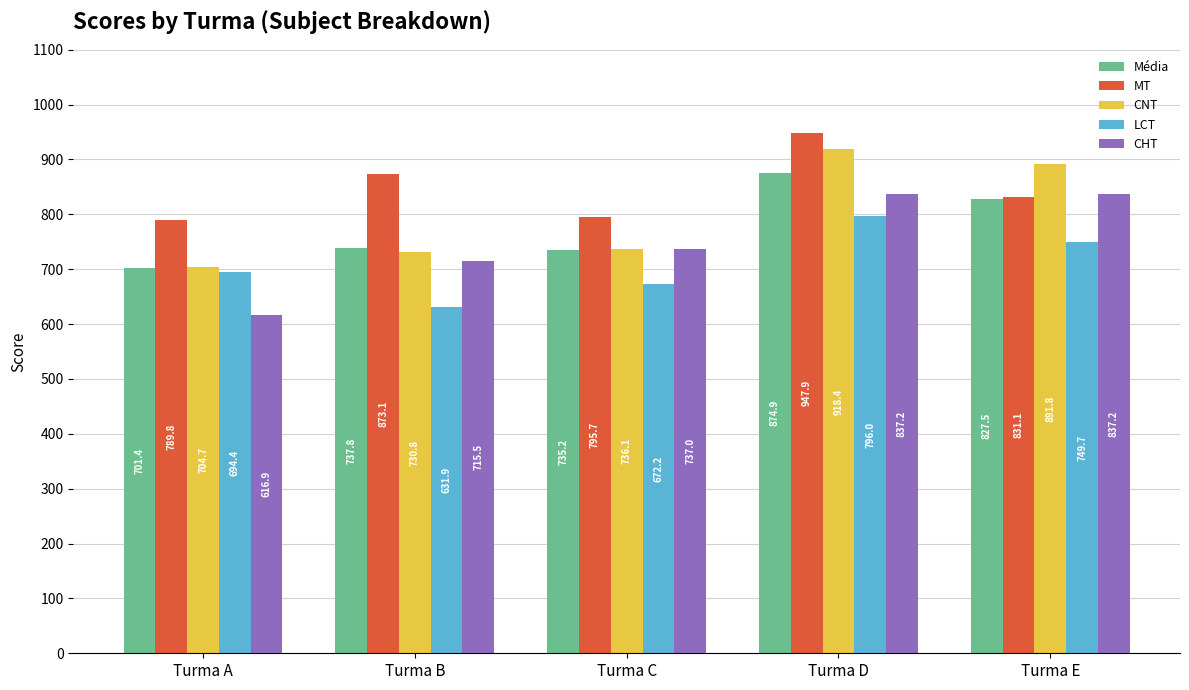

What is the average value of the CNT series?

796.3